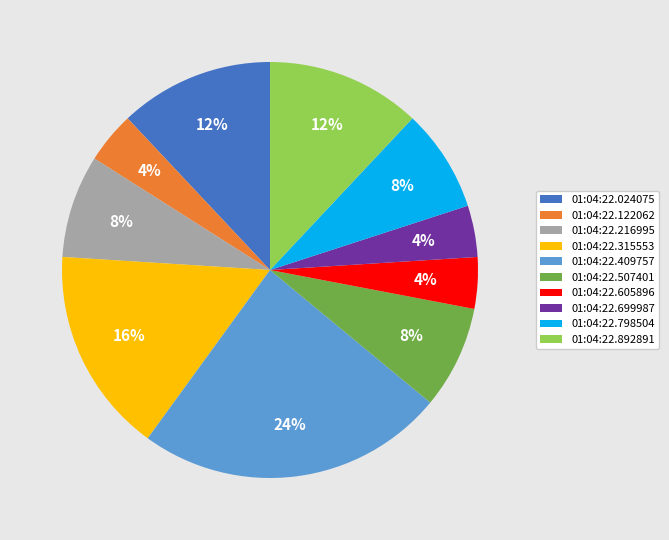

Is 01:04:22.024075 the majority of the pie?

No